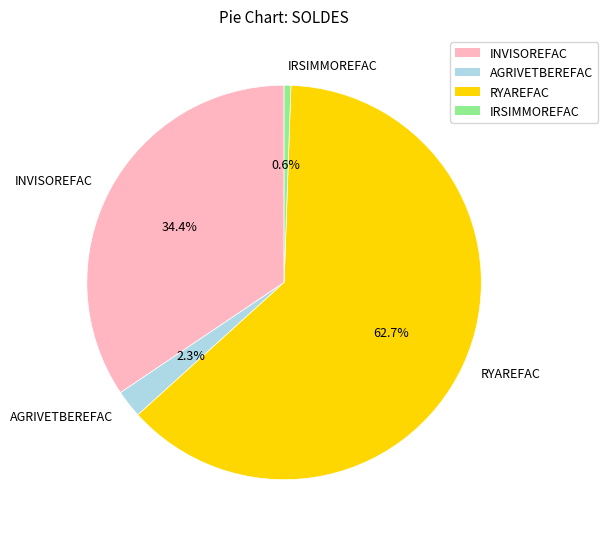

How much of the chart is everything except INVISOREFAC?

65.6%